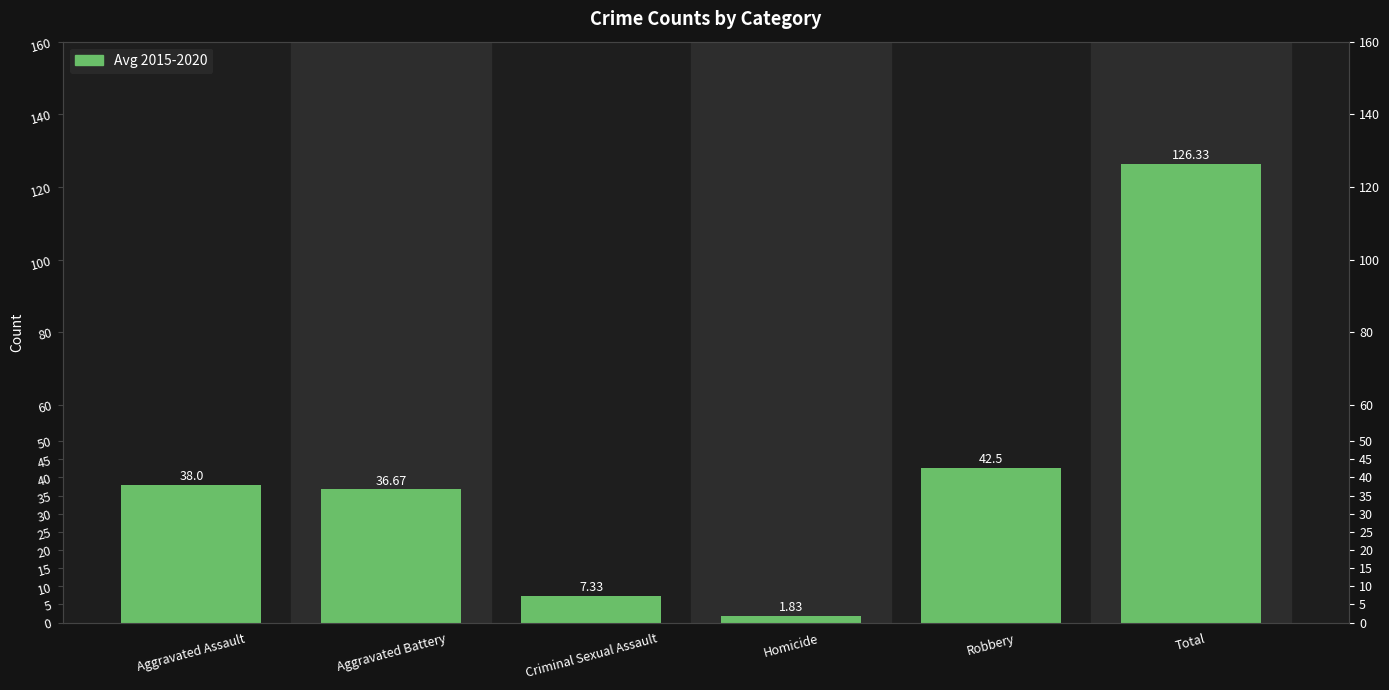

At which category does the chart reach its peak across all series?

Total